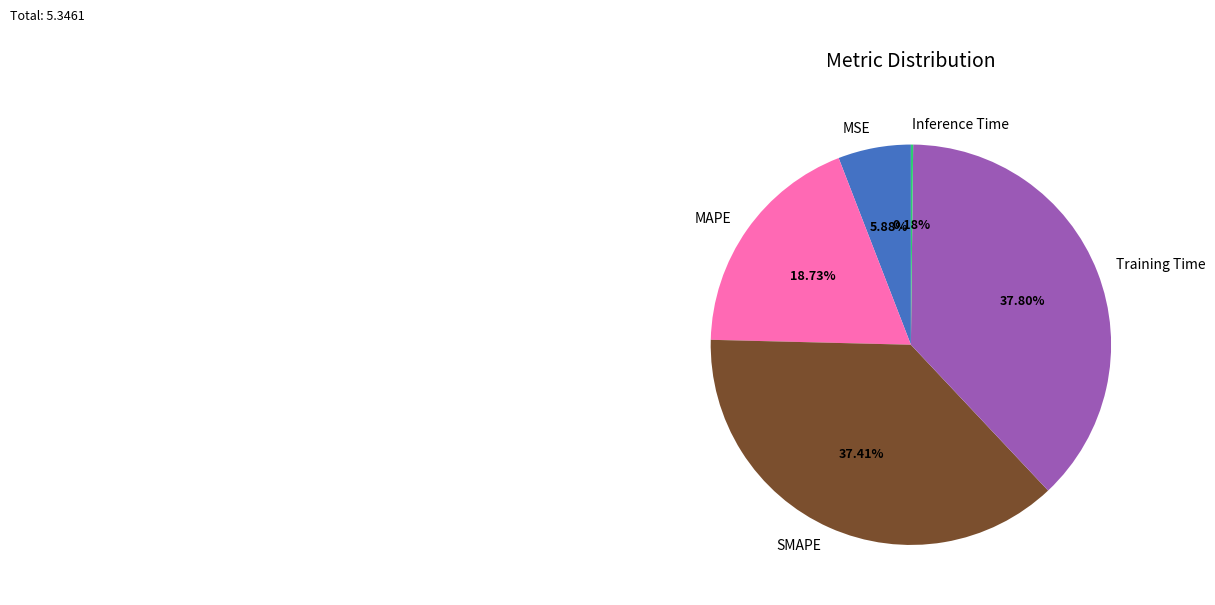

Does SMAPE represent more than half of the total?

No